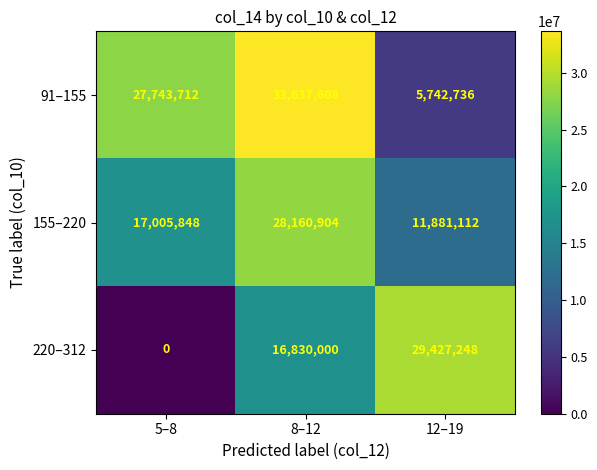

Which series has the largest range (max minus min)?

220–312